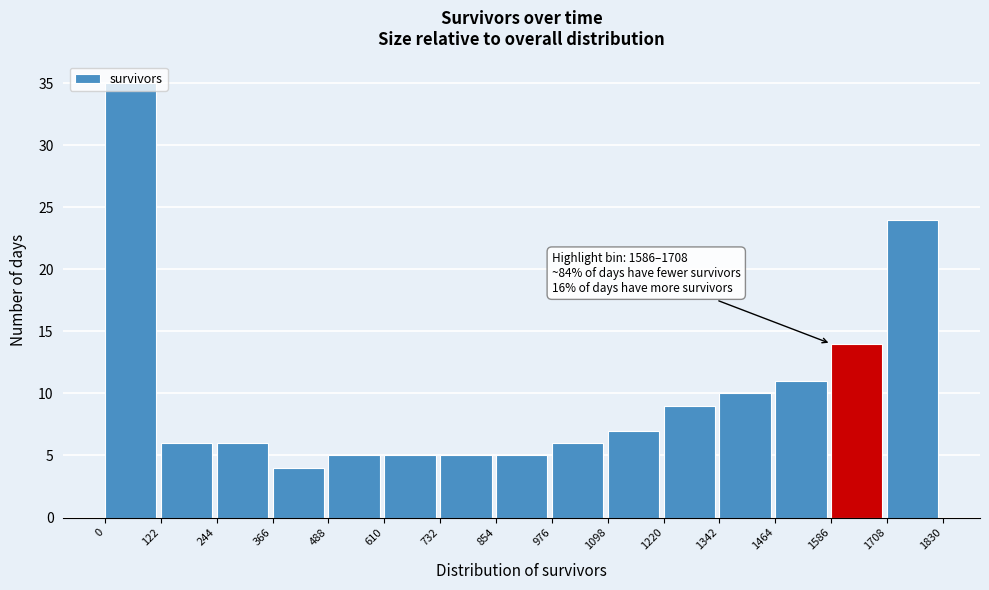

Which range on the x-axis has the tallest bar?

0 to 122